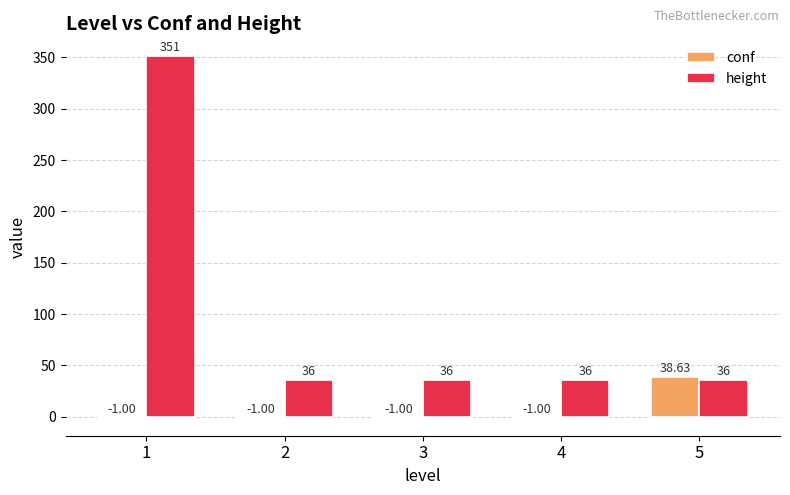

Is the value of conf at 1 greater than the value of height at 1?

No